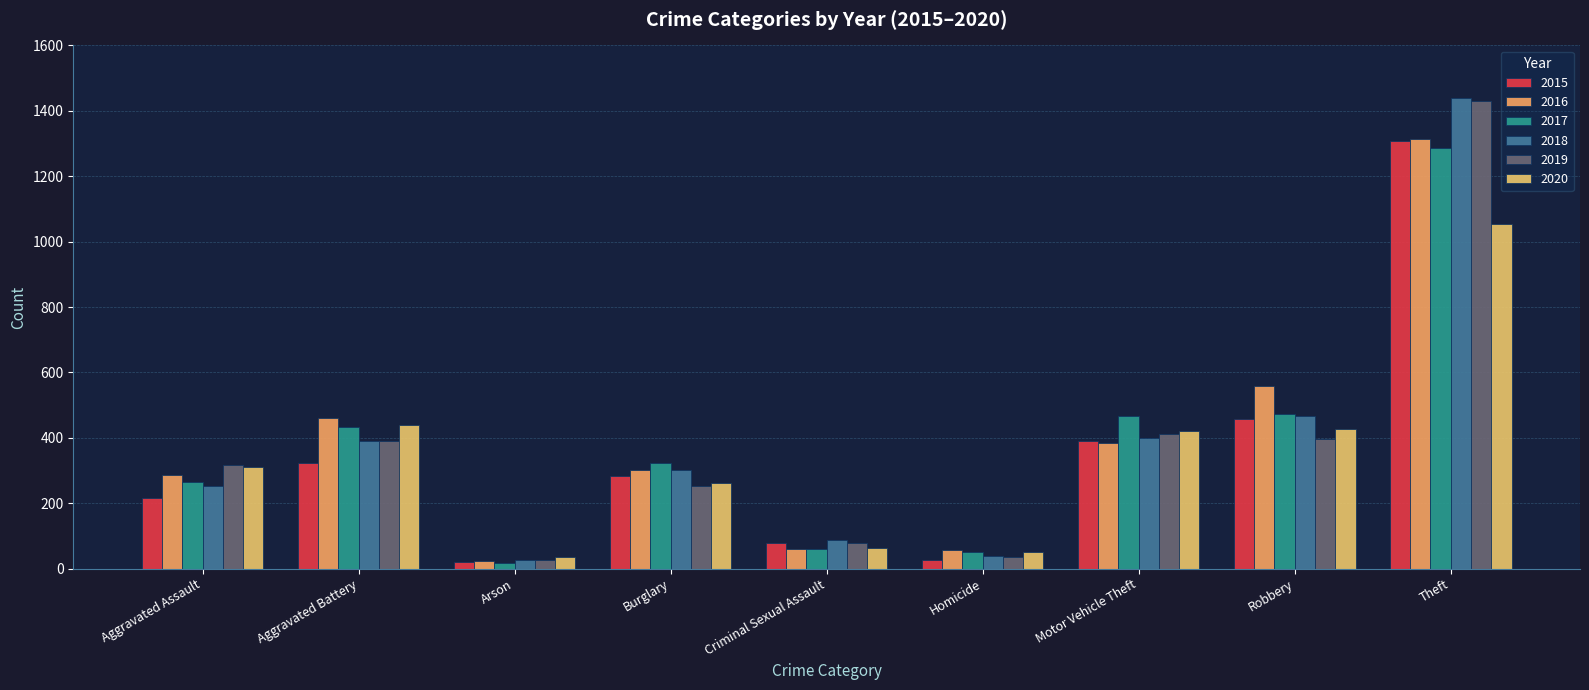

Read the 2020 value at Criminal Sexual Assault, to the nearest 50.

50